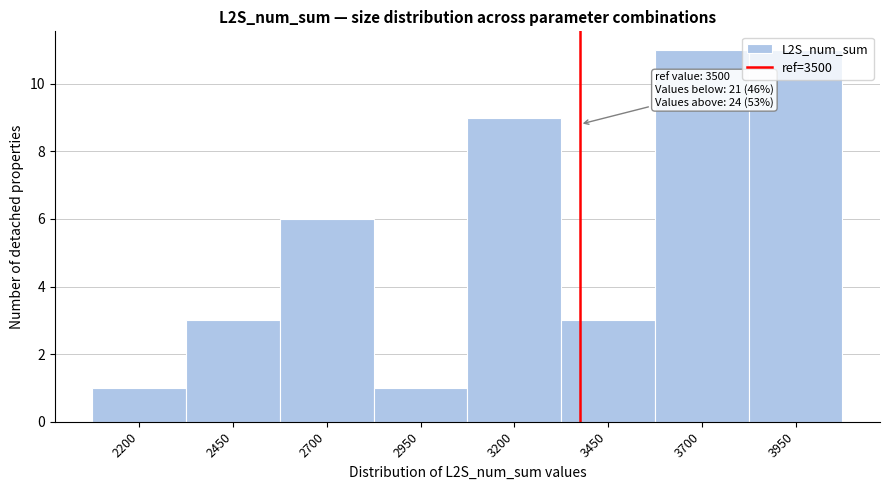

What is the average value?

6